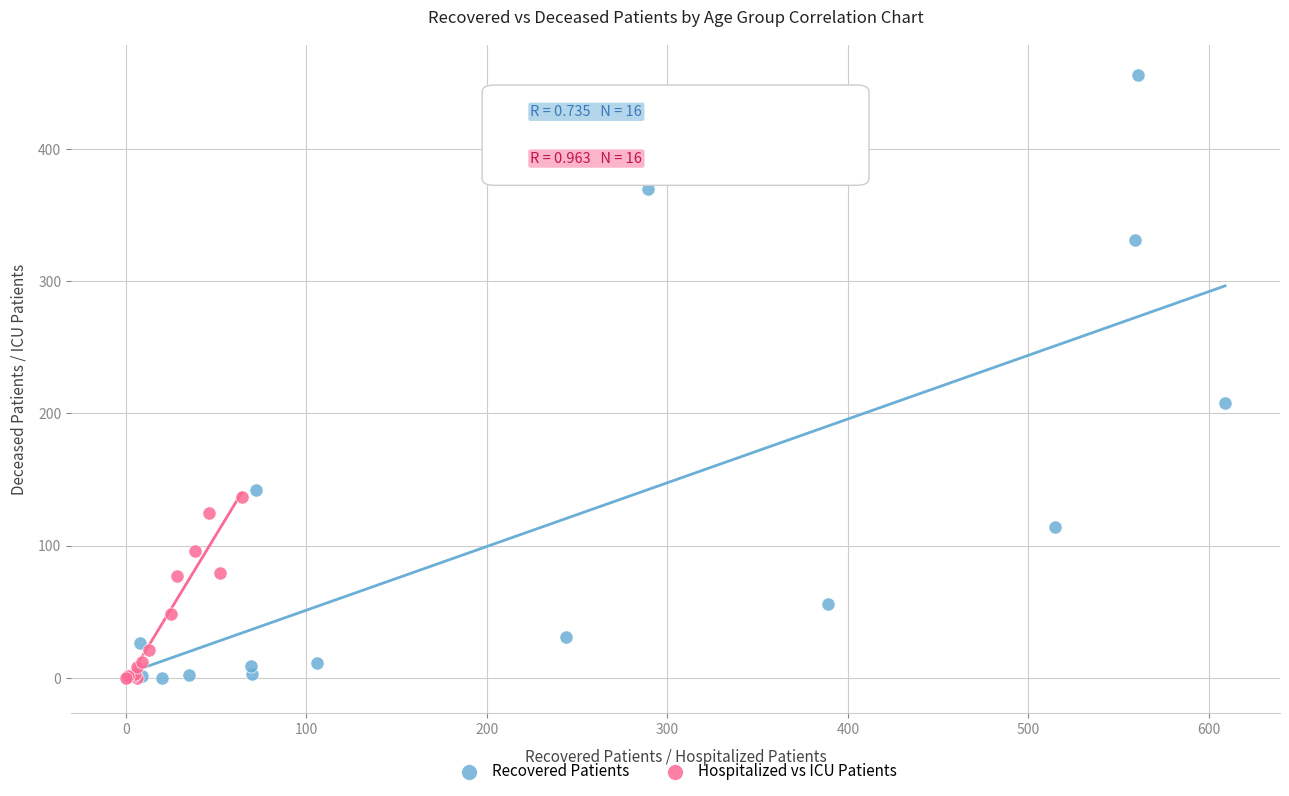

Which series has the largest Y range (max minus min)?

Recovered Patients